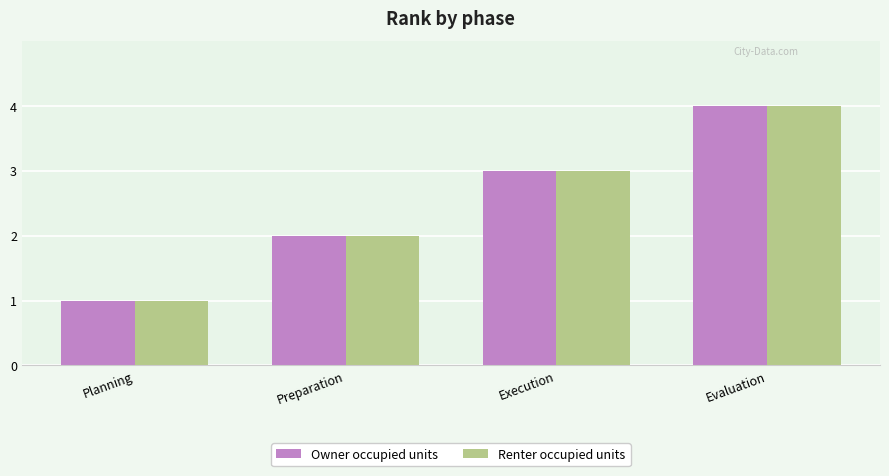

List the labels in order of Owner occupied units value, largest first.

Evaluation, Execution, Preparation, Planning